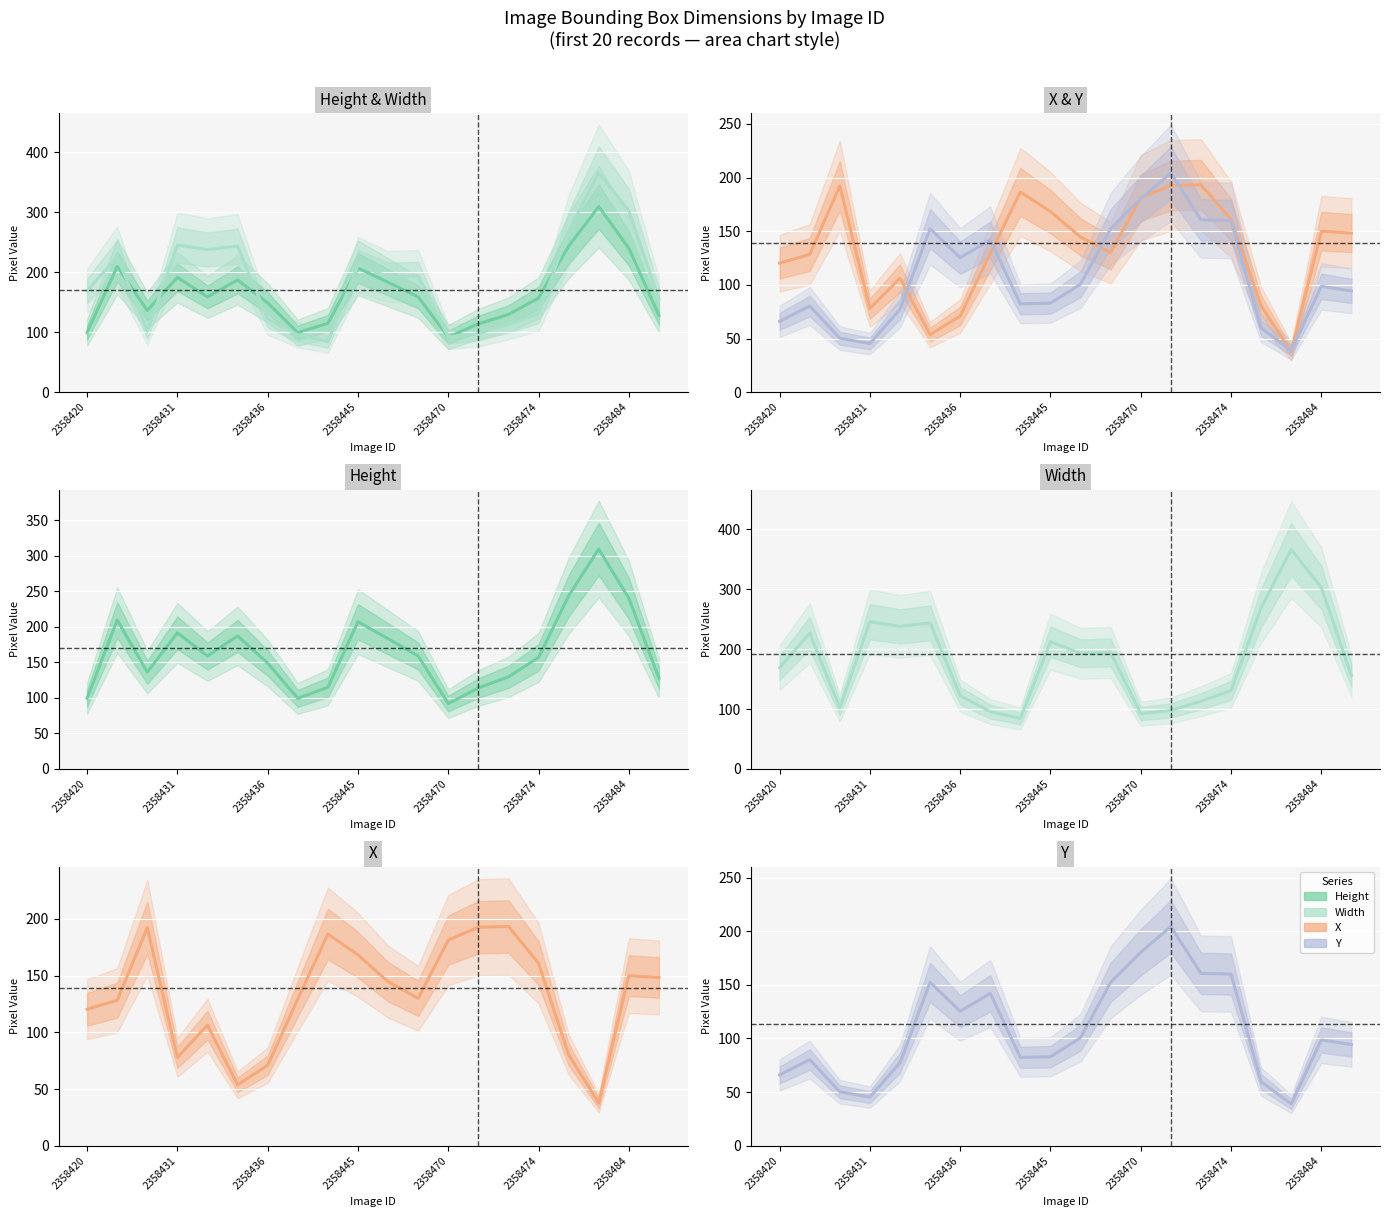

What is the sum of all Y values?

2154.3